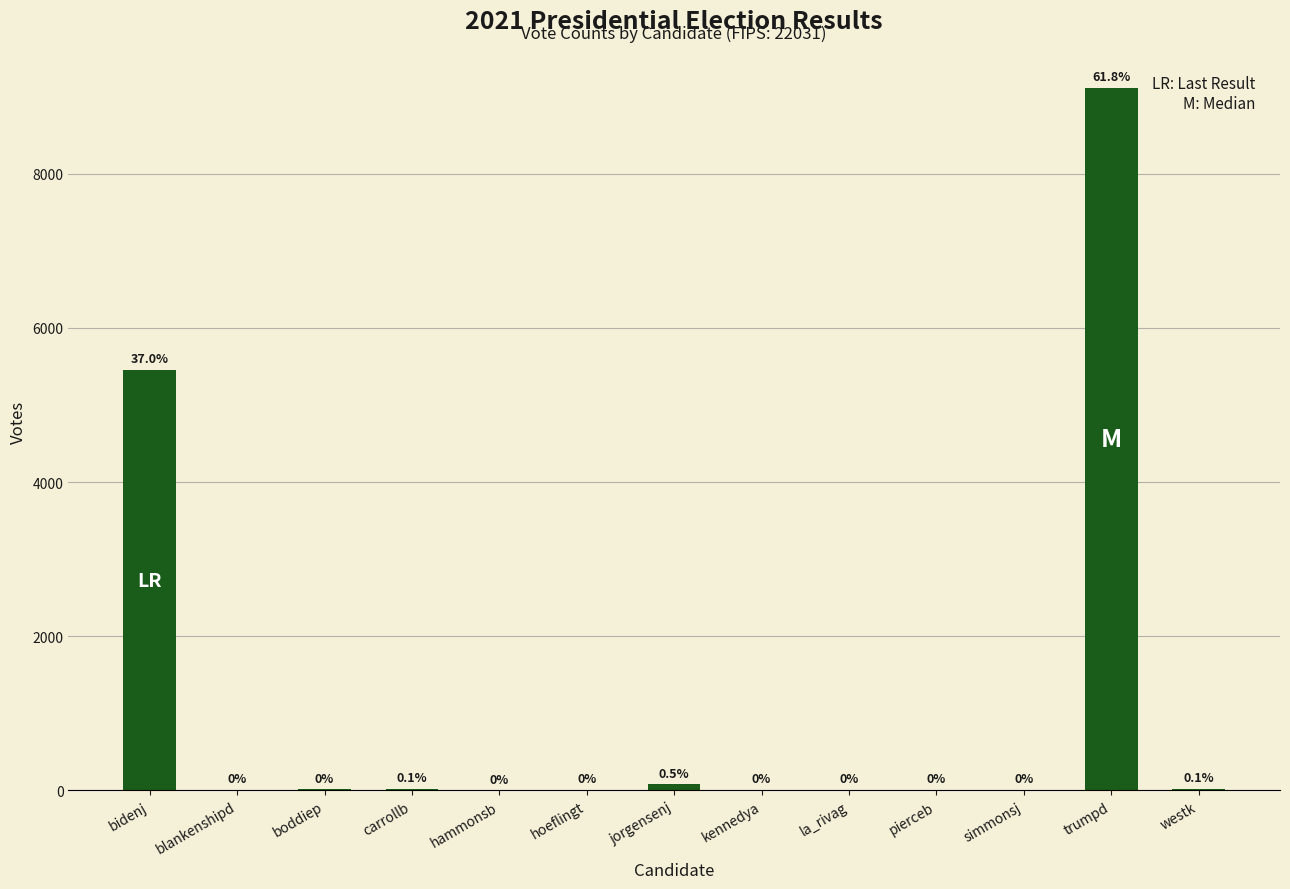

What is the approximate value at bidenj, to the nearest 100?

5500